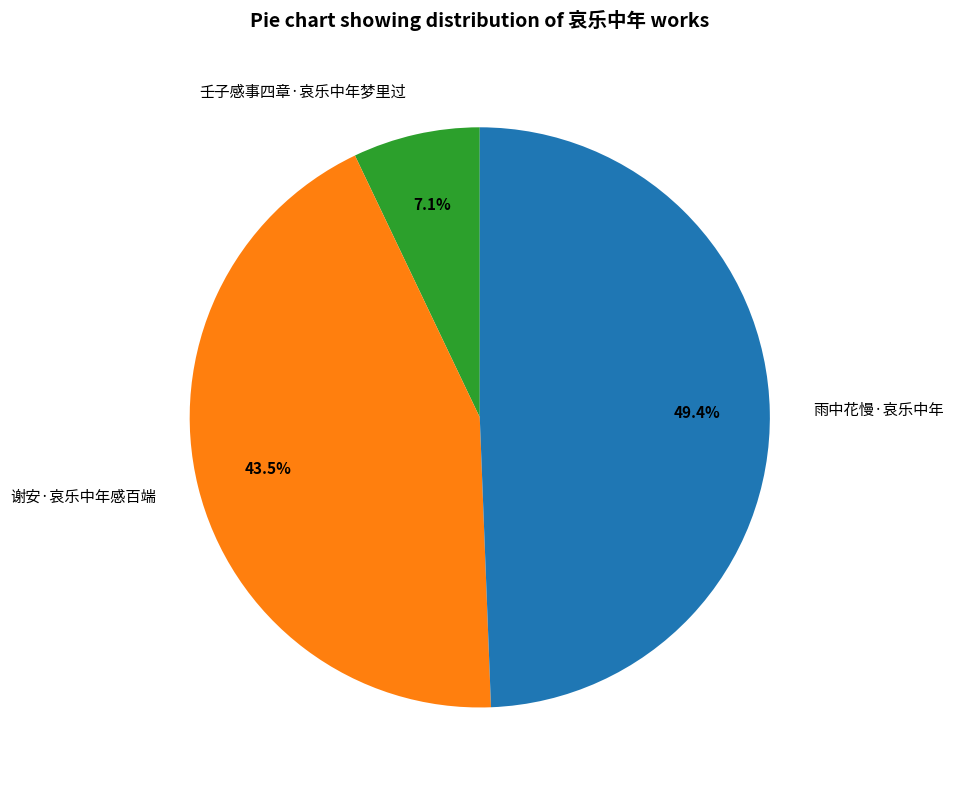

Approximately how many times larger is the value at 雨中花慢·哀乐中年 compared to 谢安·哀乐中年感百端?

1.1